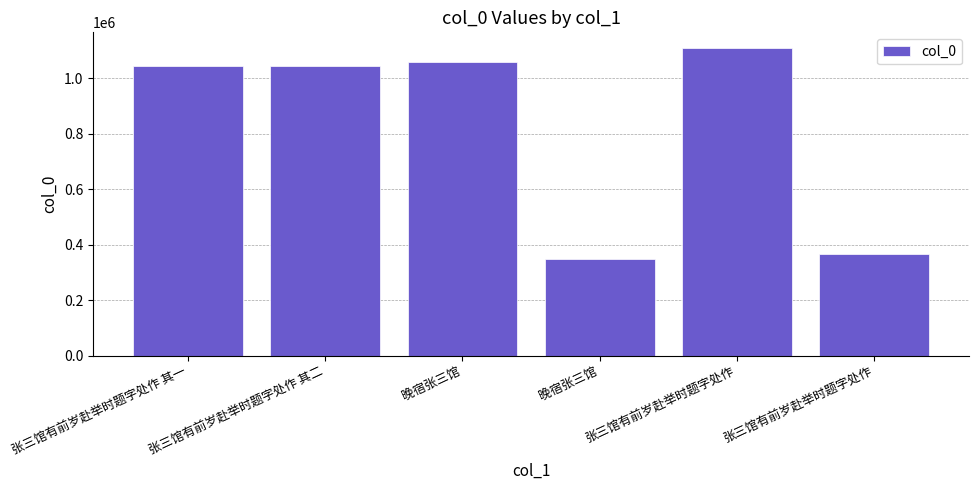

At which category does the chart reach its peak across all series?

张三馆有前岁赴举时题字处作